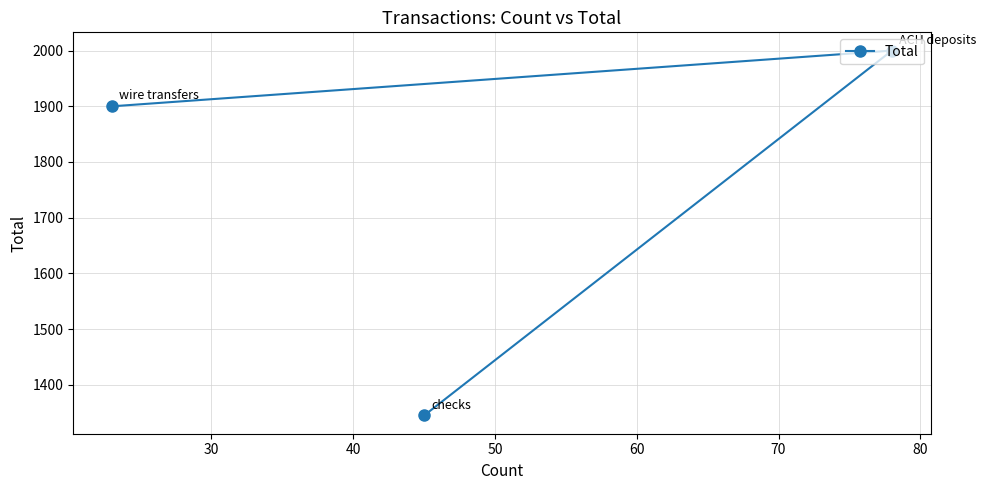

What is the value of the 1st point from the left?

1900